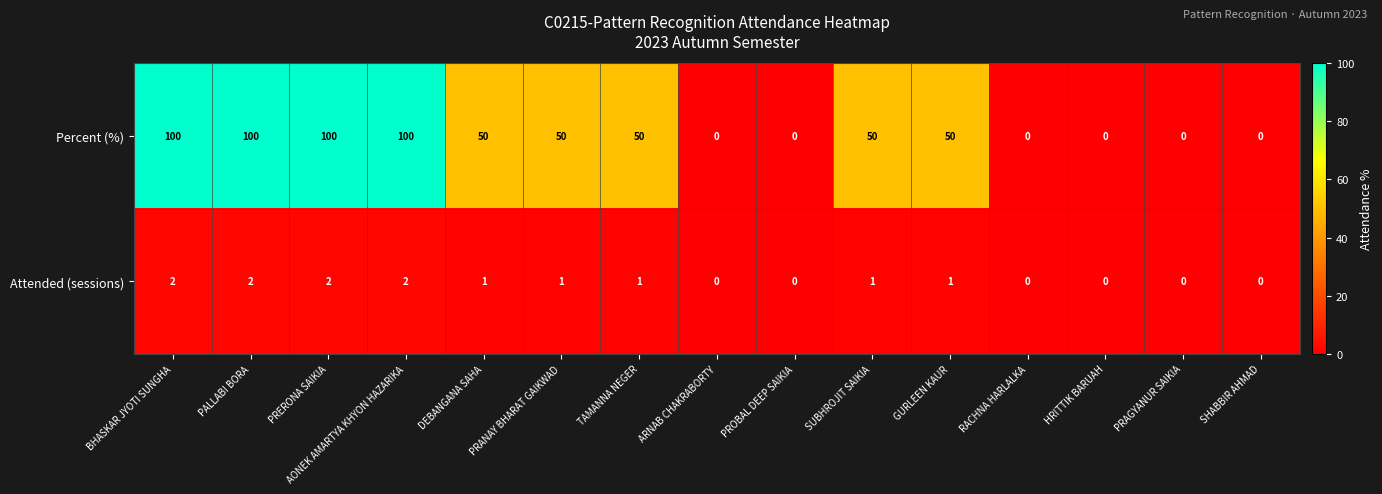

Where does the Percent (%) series first go above 50?

BHASKAR JYOTI SUNGHA